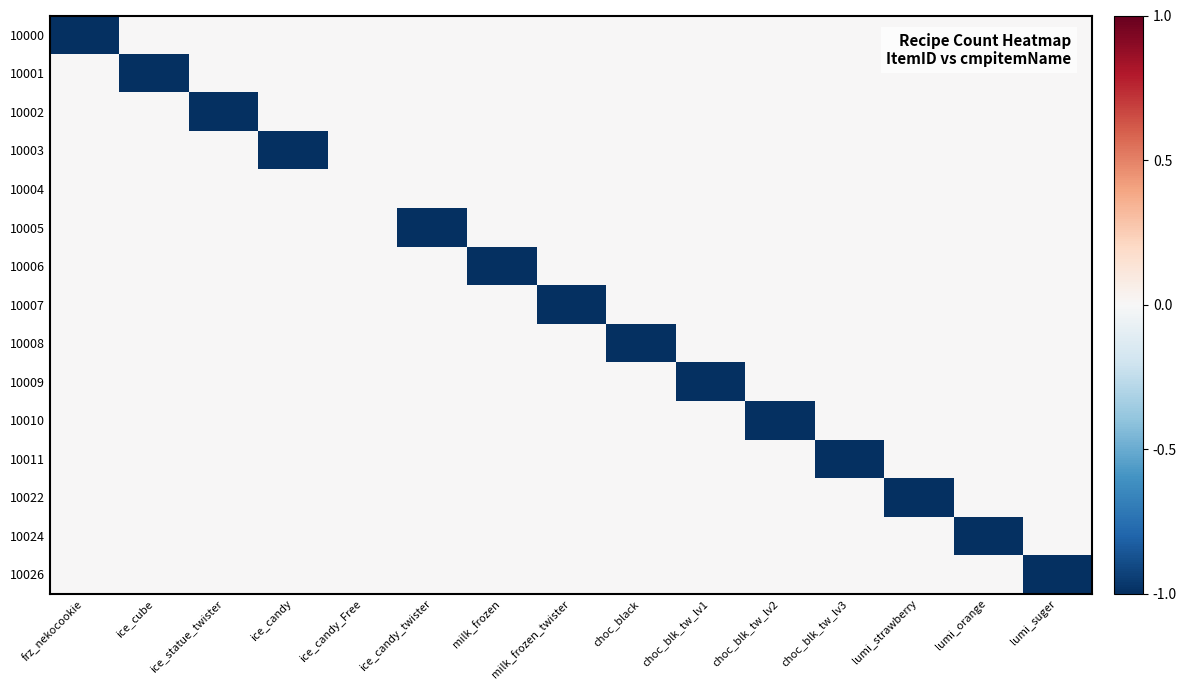

Which series has the largest total across all categories?

10004